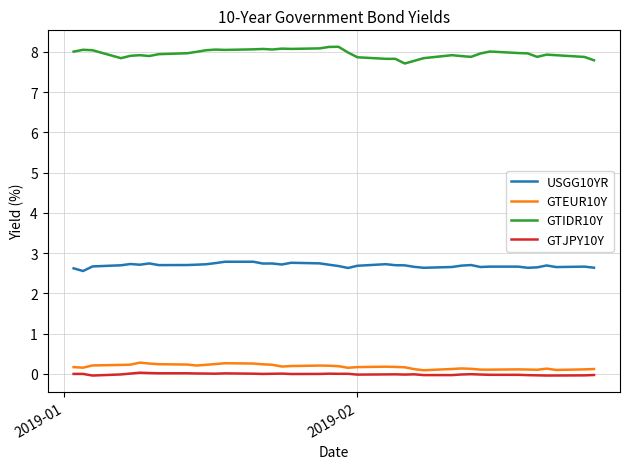

List the series in order of their peak value, lowest first.

GTJPY10Y, GTEUR10Y, USGG10YR, GTIDR10Y